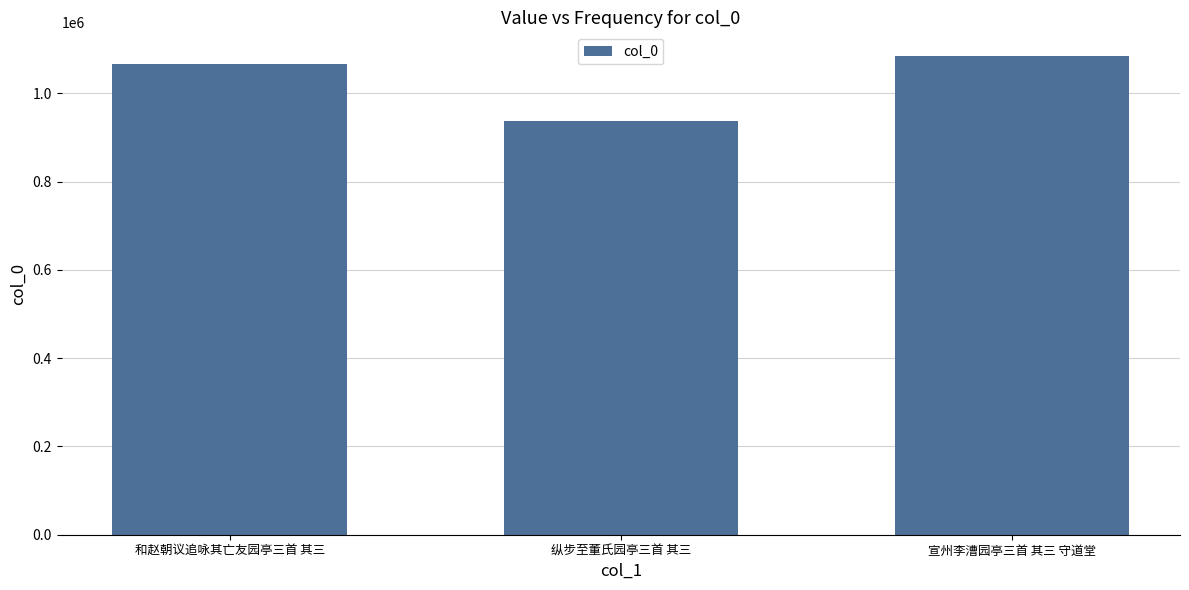

Rank the categories by value from lowest to highest.

纵步至董氏园亭三首 其三, 和赵朝议追咏其亡友园亭三首 其三, 宣州李漕园亭三首 其三 守道堂